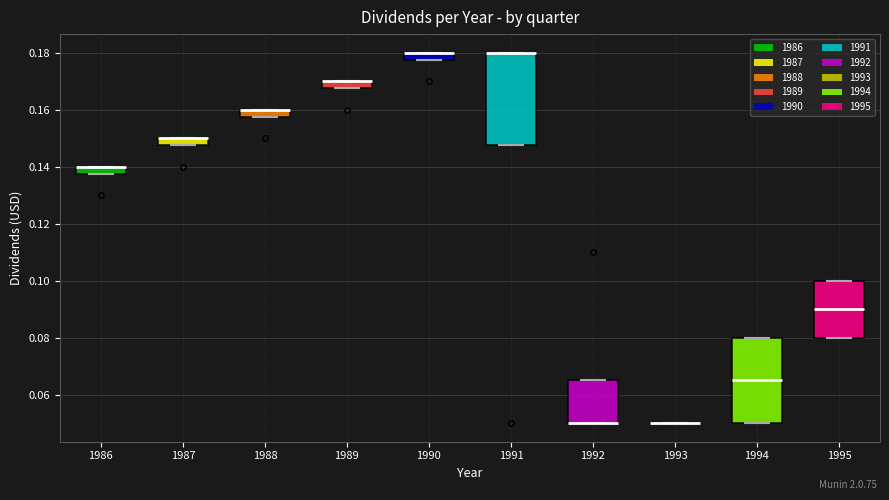

Where is the upper edge of the box at x = 1991 on the y-axis? The values are not printed on the chart, so give them approximately, as read against the axis.

0.180